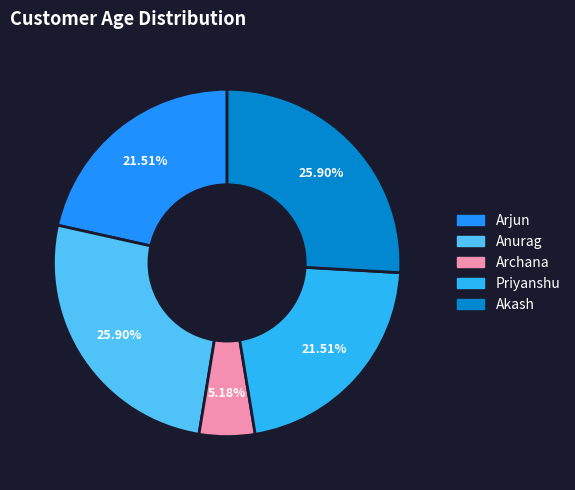

Which has a higher value, Akash or Arjun?

Akash